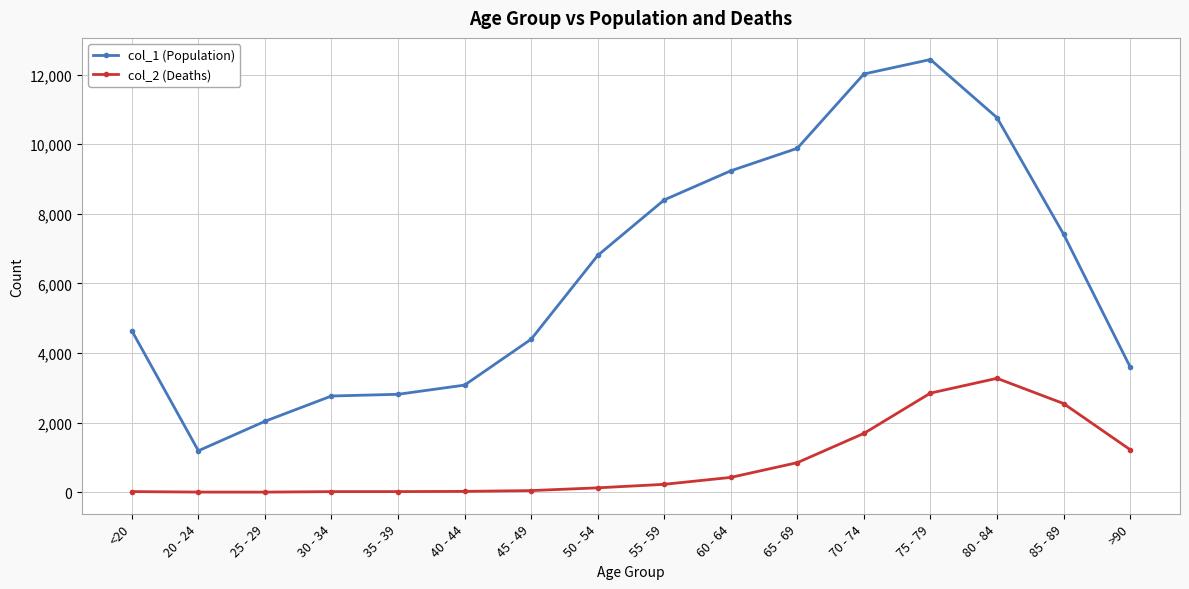

Which series changed the most between 80 - 84 and 85 - 89?

col_1 (Population)